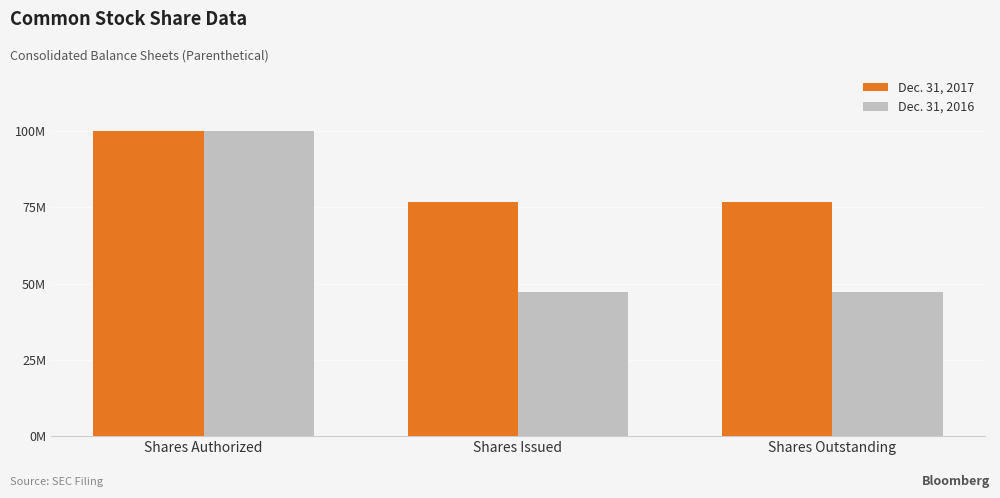

The Dec. 31, 2016 series shows 100000000 at Shares Authorized. True or false?

True